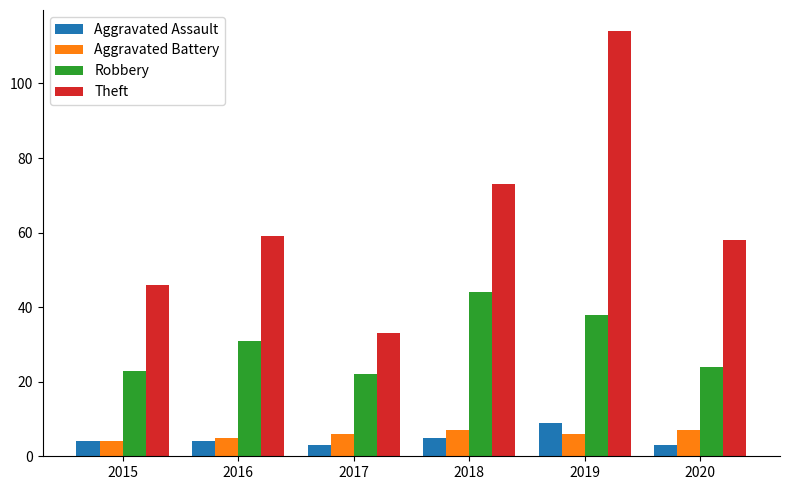

What are all the series names shown in the legend?

Aggravated Assault, Aggravated Battery, Robbery, Theft